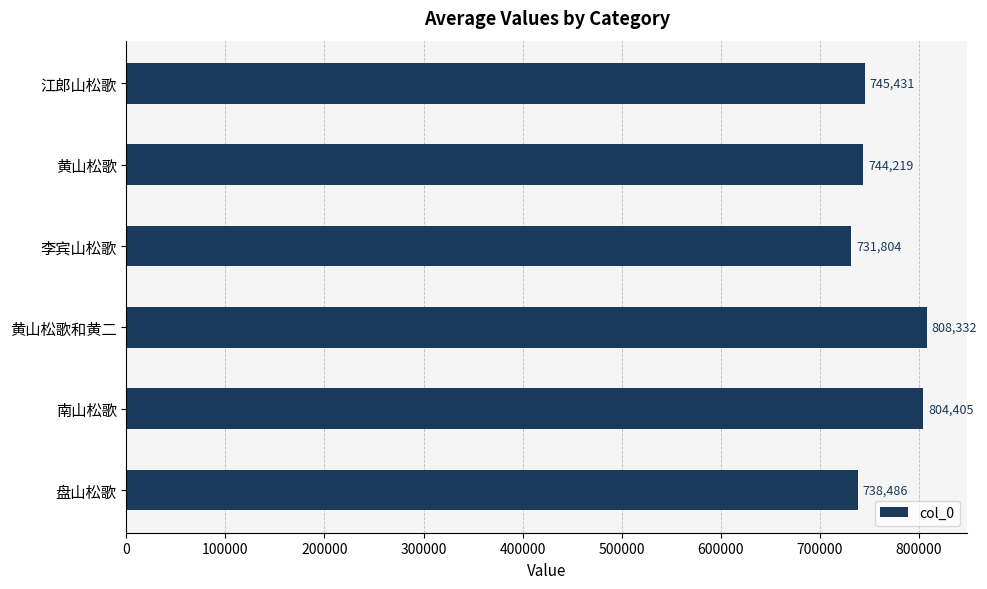

Rank the categories by value from lowest to highest.

李宾山松歌, 盘山松歌, 黄山松歌, 江郎山松歌, 南山松歌, 黄山松歌和黄二